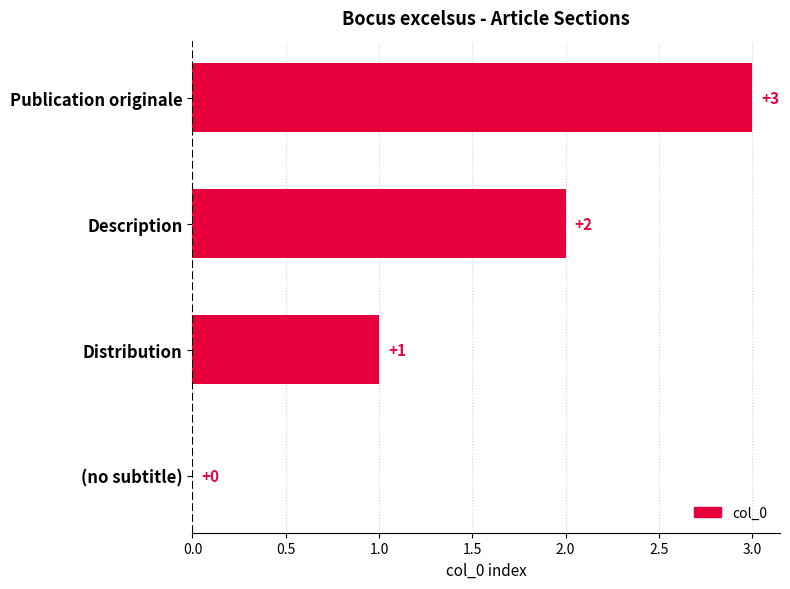

At which category does the chart reach its peak across all series?

Publication originale